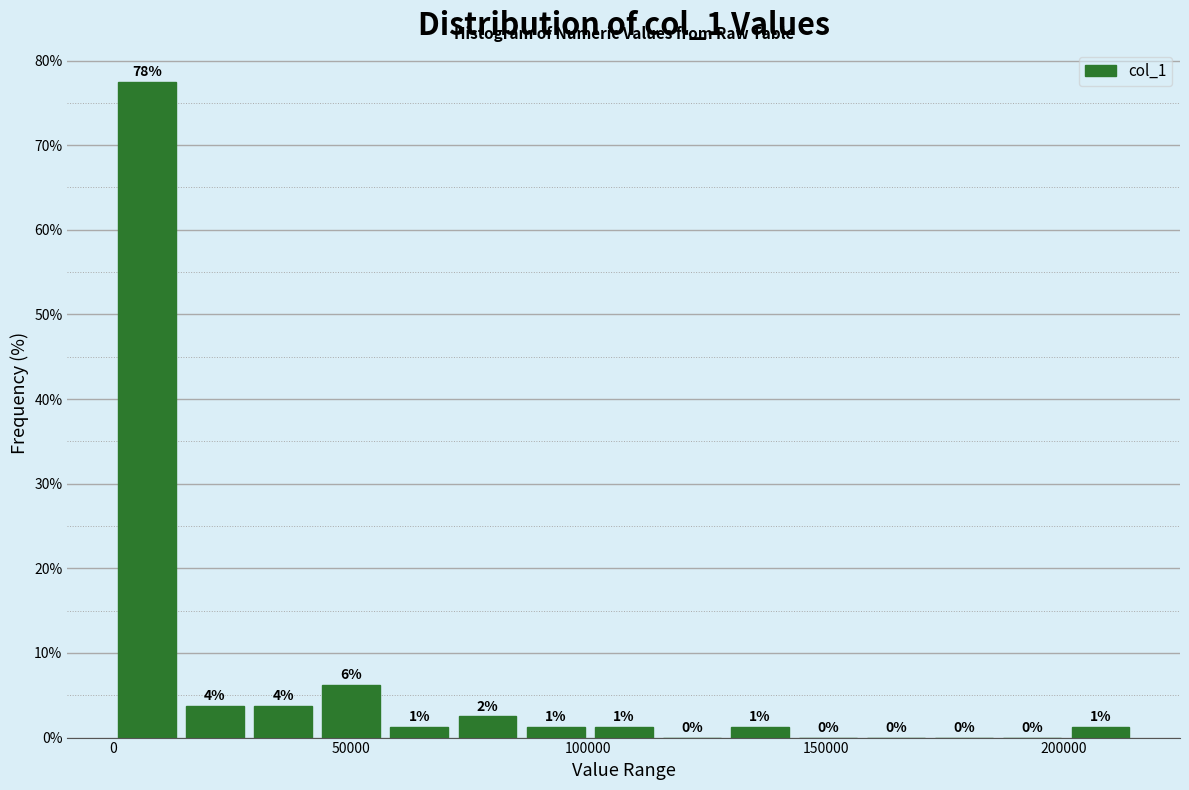

Read against the x-axis, roughly where is the centre of the tallest bar?

5000